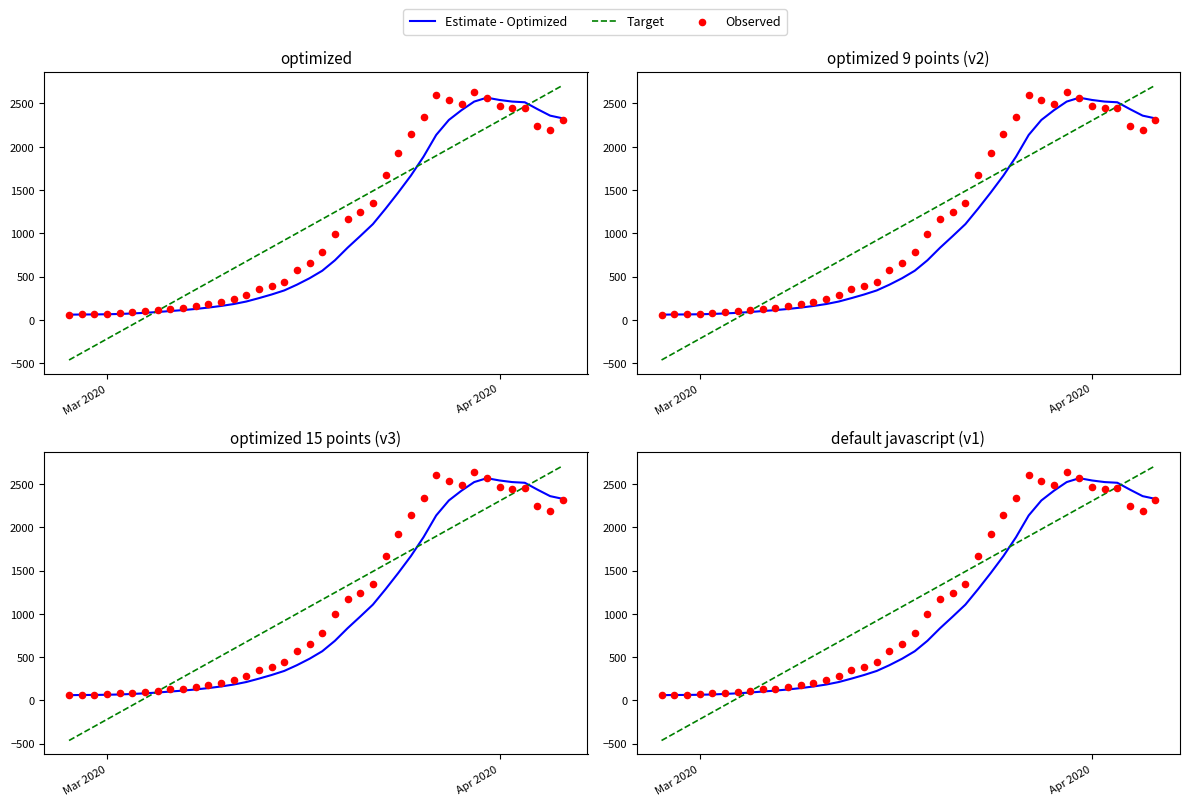

At how many categories does at least one series exceed -19?

40